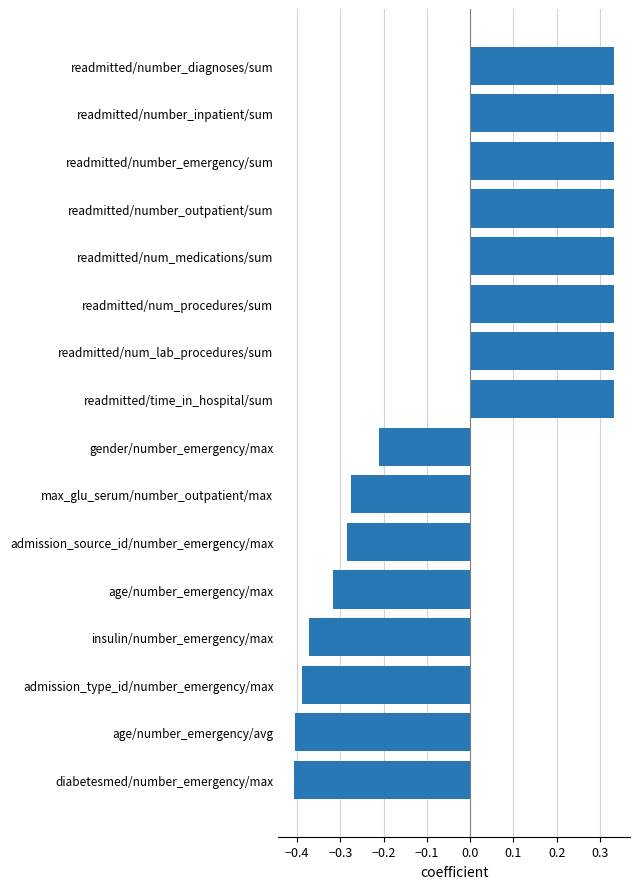

What is the change in value from max_glu_serum/number_outpatient/max to readmitted/num_lab_procedures/sum?

+0.6